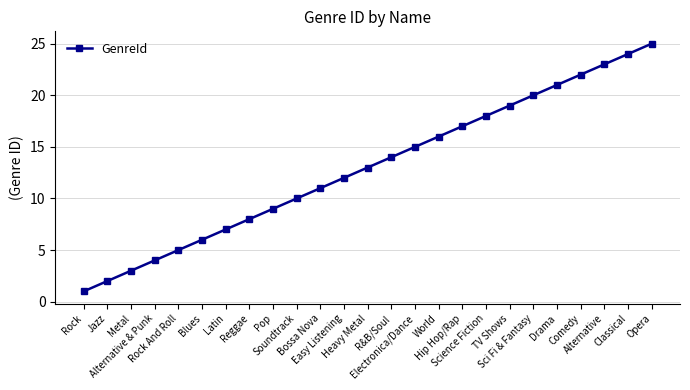

Where is the data nearest to the value 13?

Heavy Metal